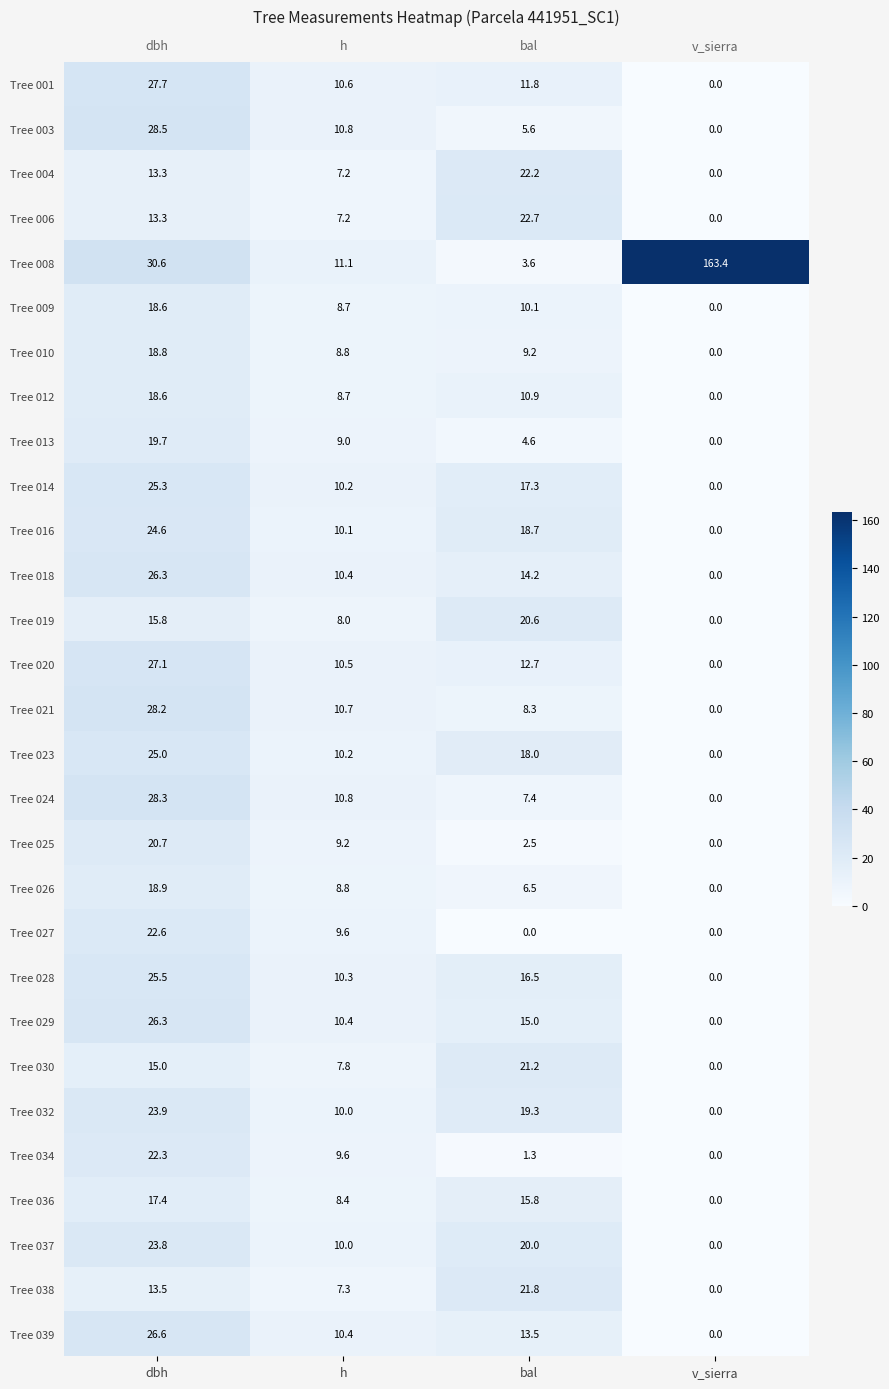

True or false: Tree 004 has a value of 34.0 at bal.

False